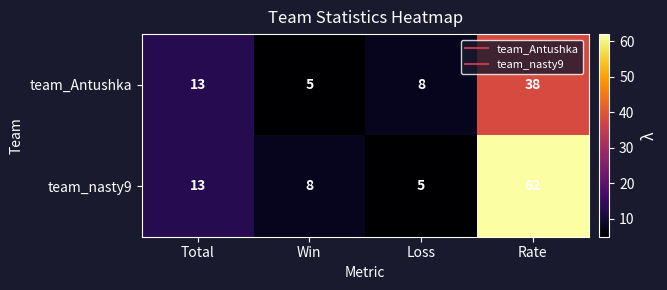

Where is team_Antushka nearest to the value 21?

Total